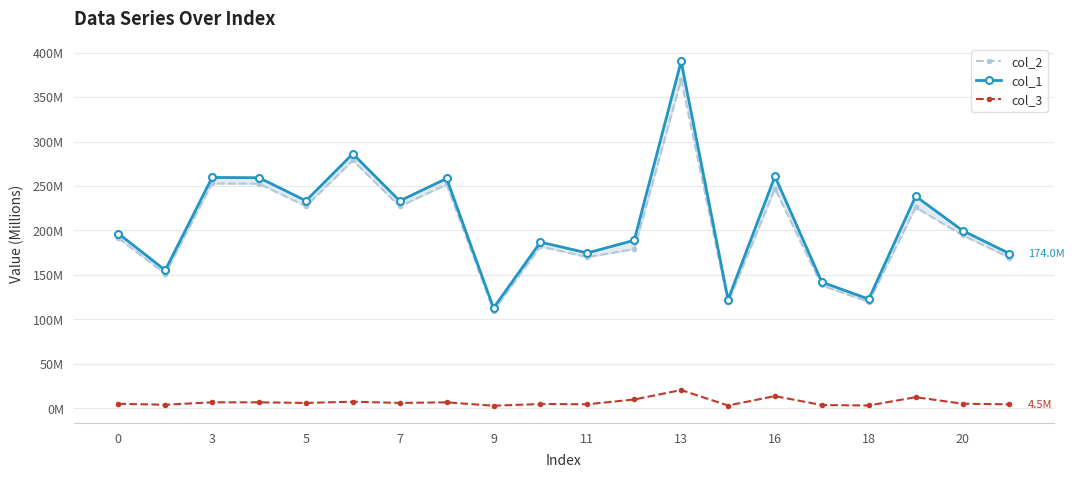

In col_1, how many points are higher than both neighbors (excluding endpoints)?

7